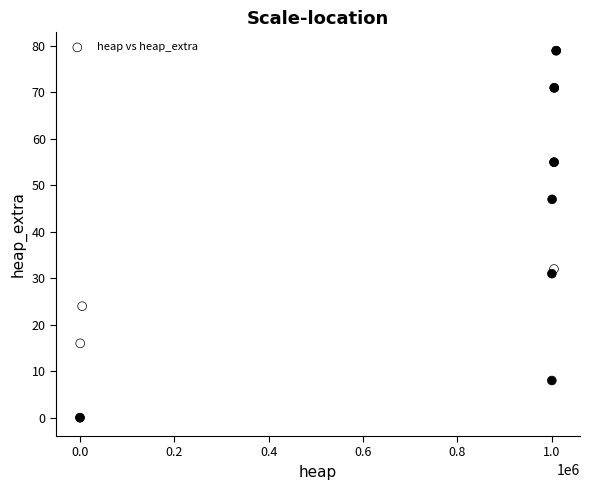

What Y value in the scatter plot is closest to 39?

32